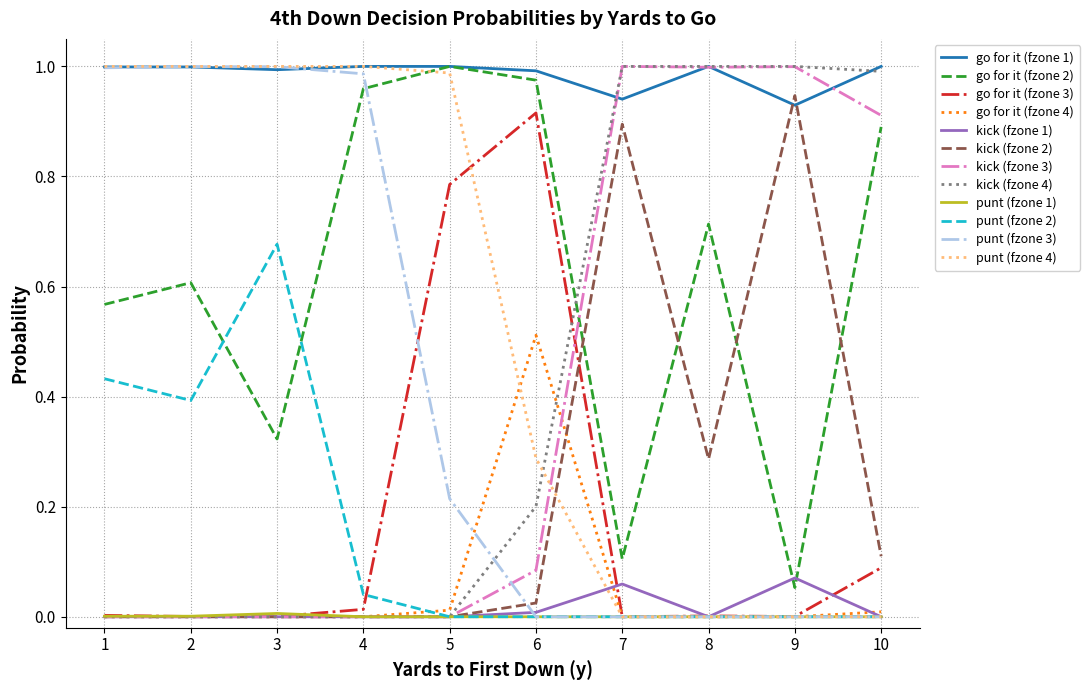

True or false: go for it (fzone 2) and go for it (fzone 4) cross at least once.

False